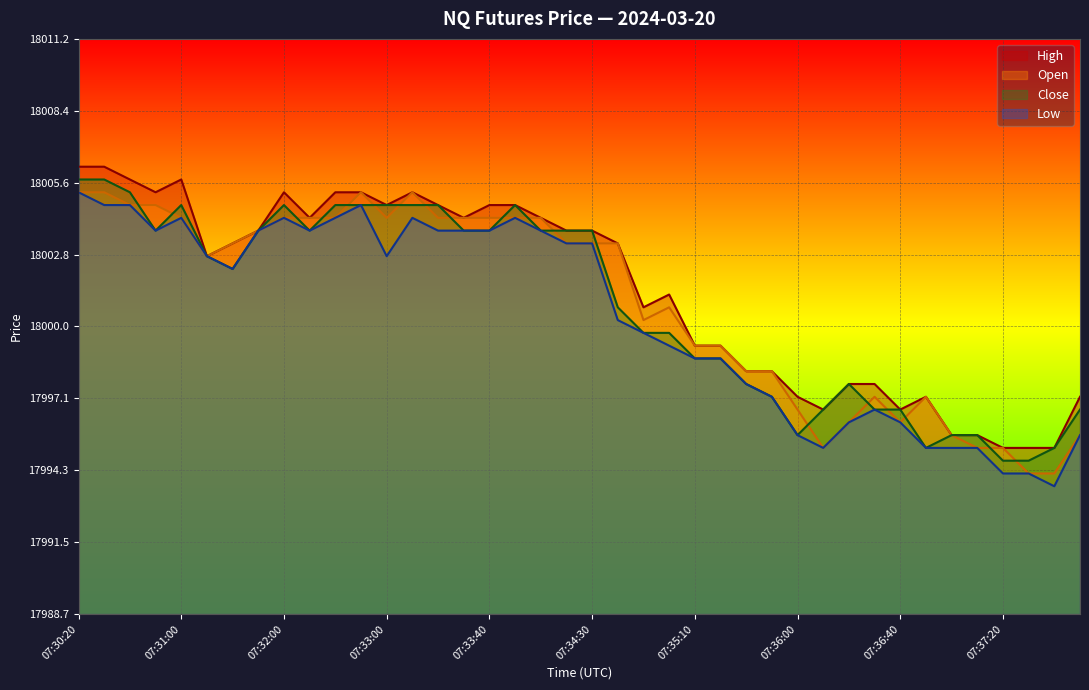

What is the difference between the Low values at 07:33:20 and 07:33:00?

1.0